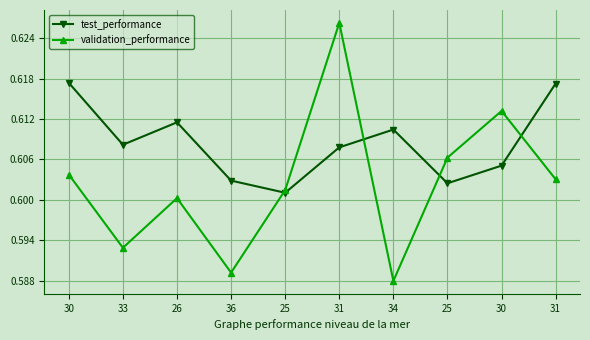

What is the minimum value shown in the chart?

0.6